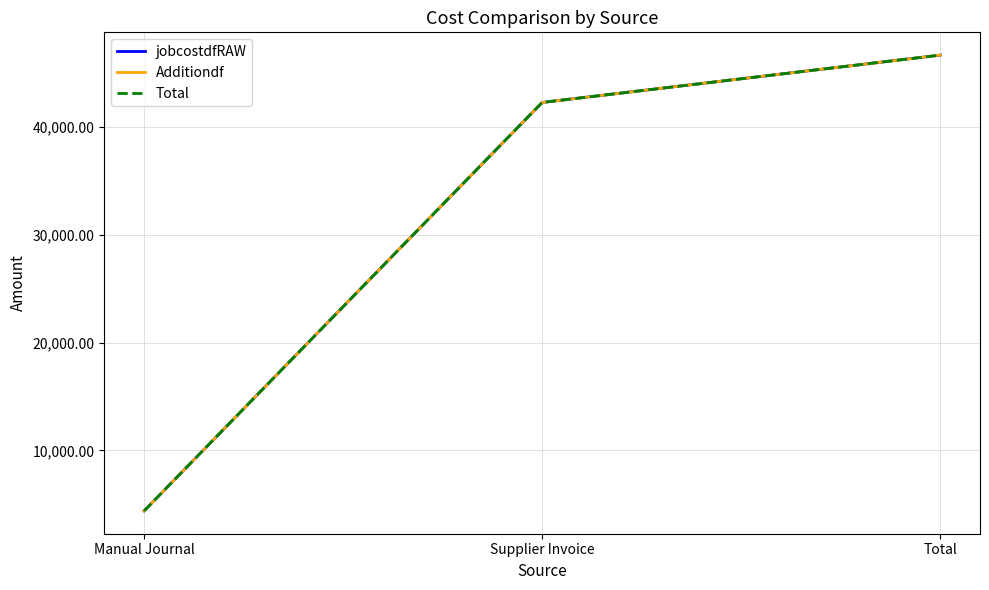

Reading left to right, transcribe all the data shown in this chart.

jobcostdfRAW: Manual Journal=4390.6	Supplier Invoice=42285.8	Total=46676.4
Additiondf: Manual Journal=4390.6	Supplier Invoice=42285.8	Total=46676.4
Total: Manual Journal=4390.6	Supplier Invoice=42285.8	Total=46676.4